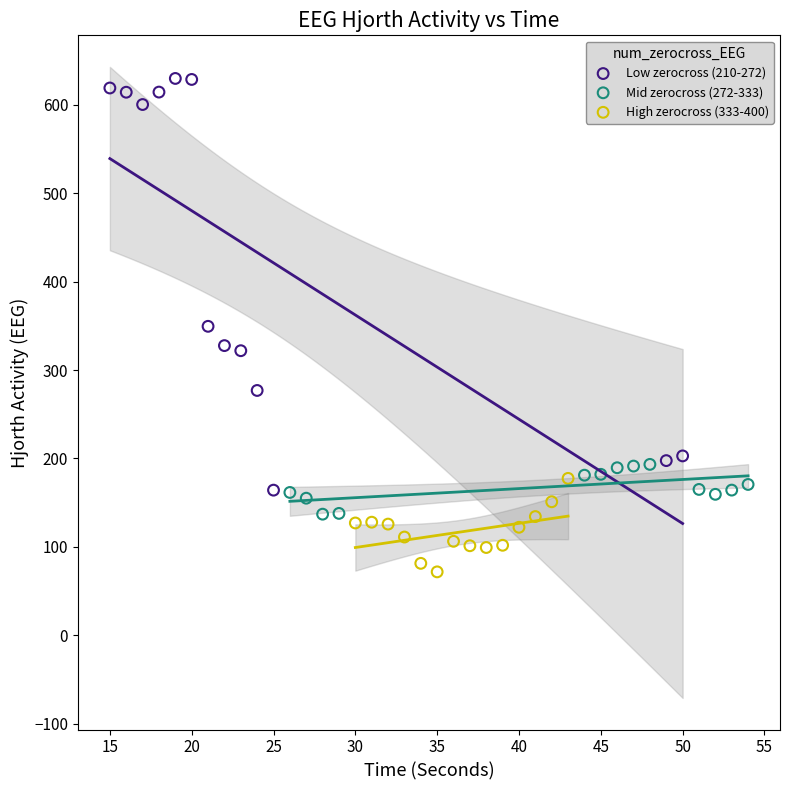

Which series has the widest spread of Y values?

Low zerocross (210-272)